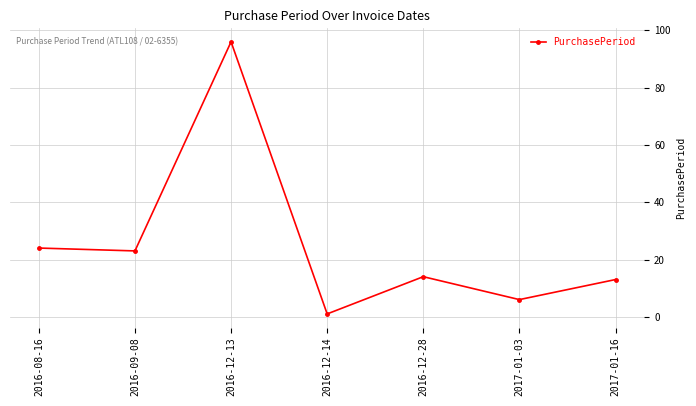

At which label is the value closest to 48?

2016-08-16